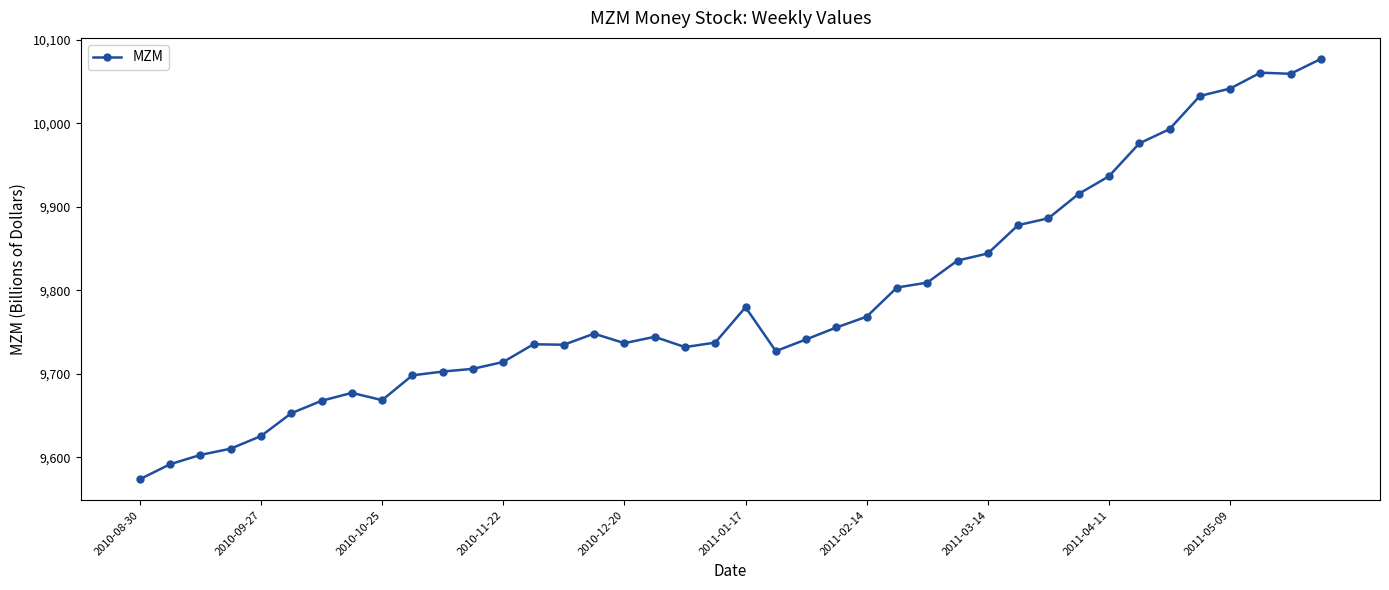

What is the sum of all values?

391584.2